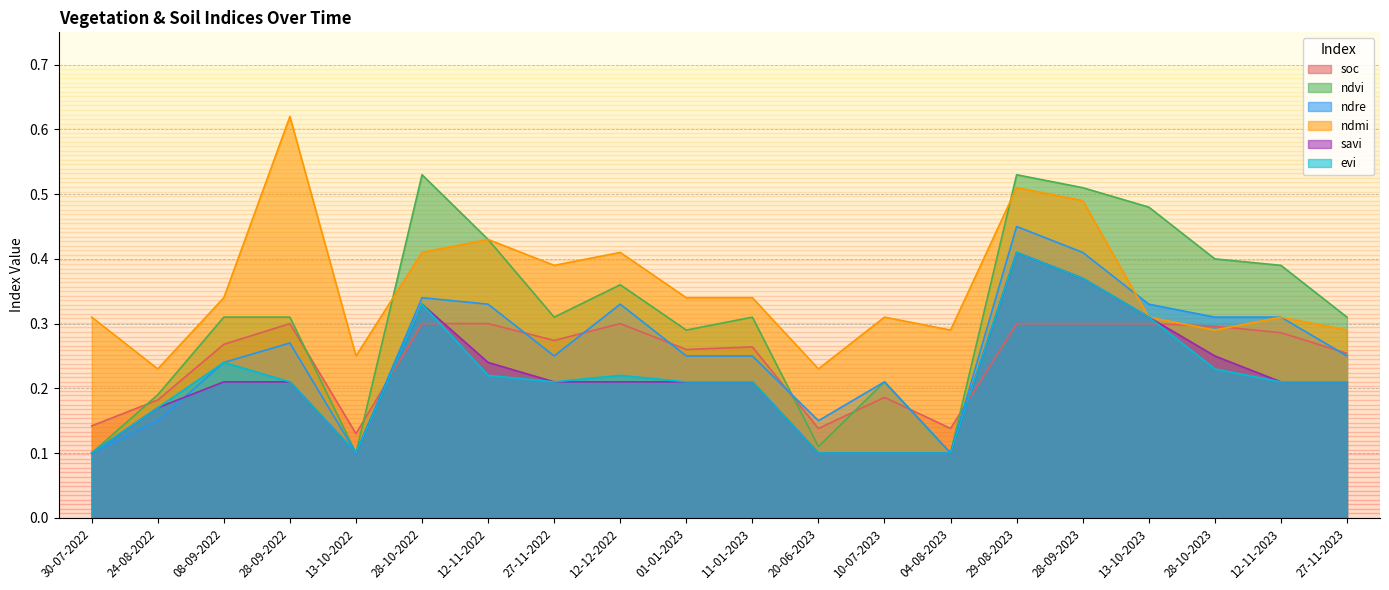

What are all the series names shown in the legend?

soc, ndvi, ndre, ndmi, savi, evi